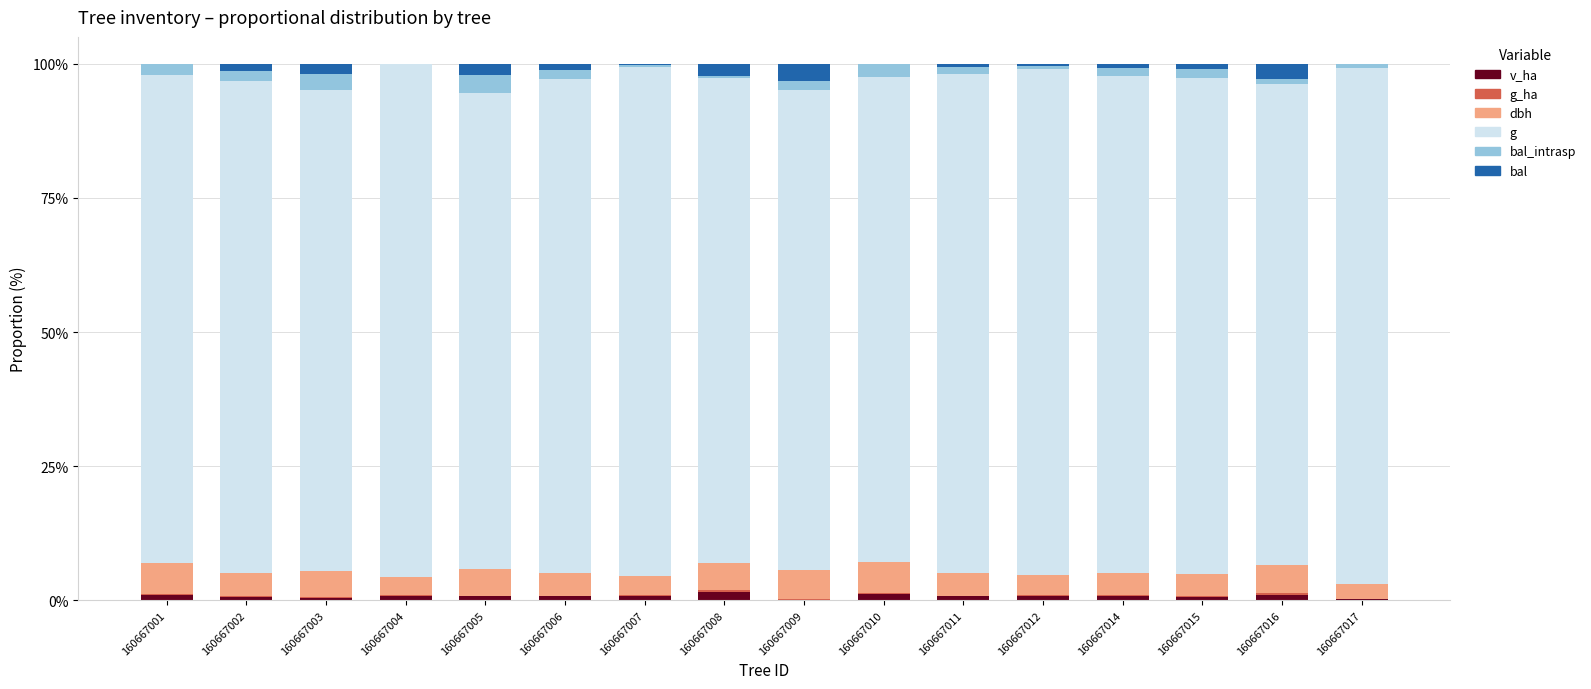

The v_ha series shows 0.7 at 160667002. True or false?

True